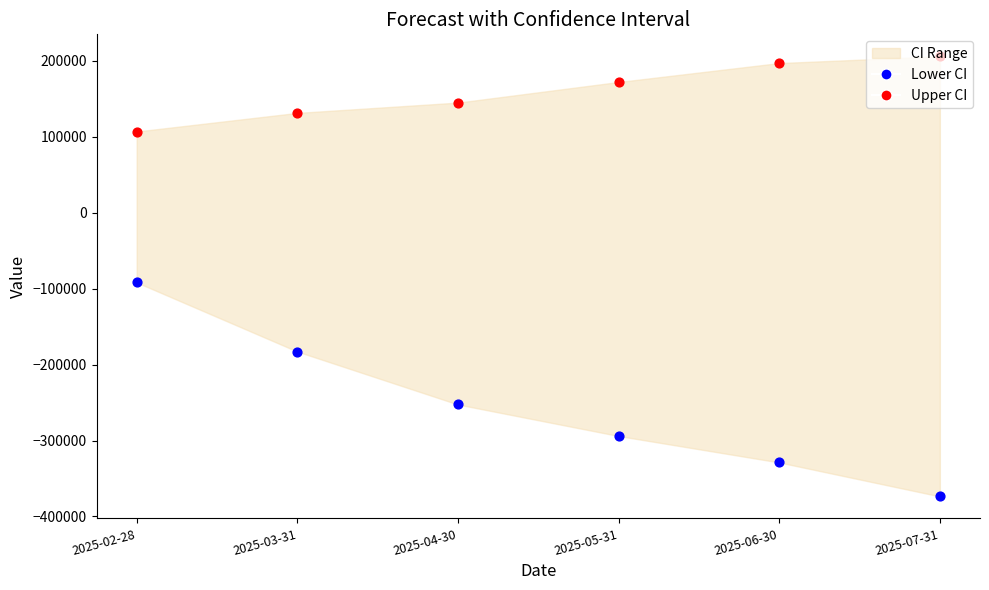

Which series reaches the minimum Y coordinate?

Lower CI